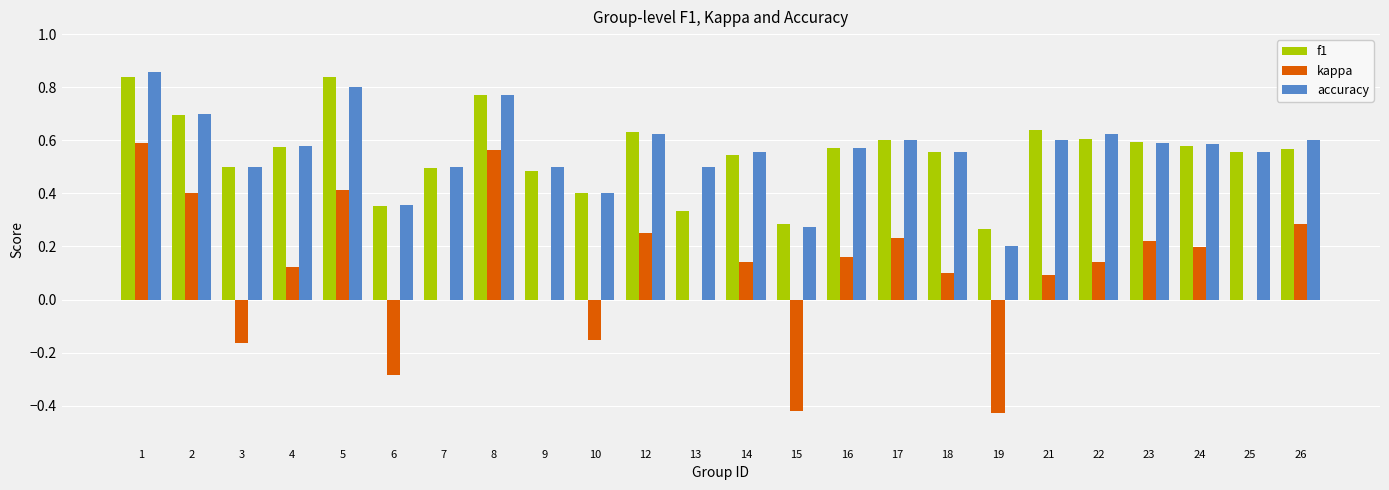

Read the kappa value at 6.

-0.3